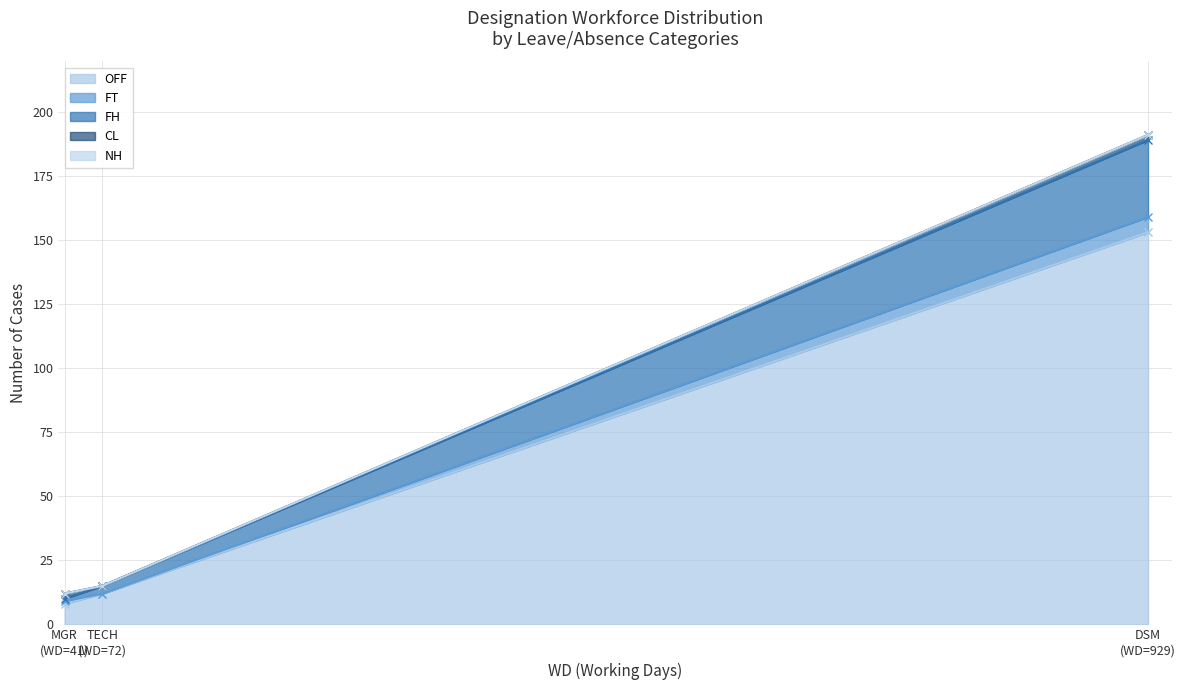

What is the label of the 3rd point from the left?

DSM (WD=929)